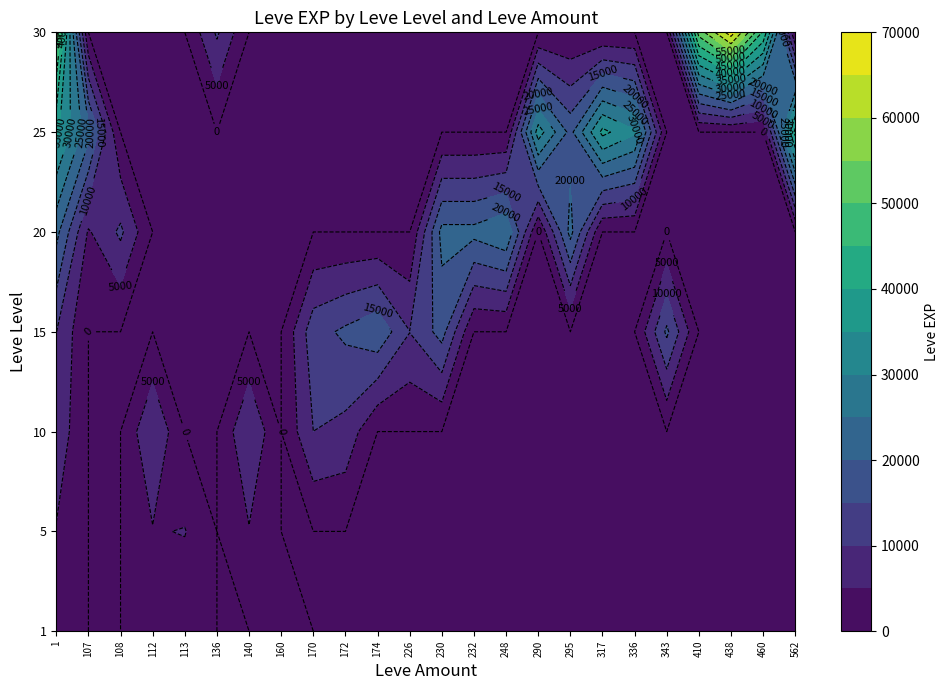

Is the value of 174 at 1 greater than the value of 226 at 15?

No